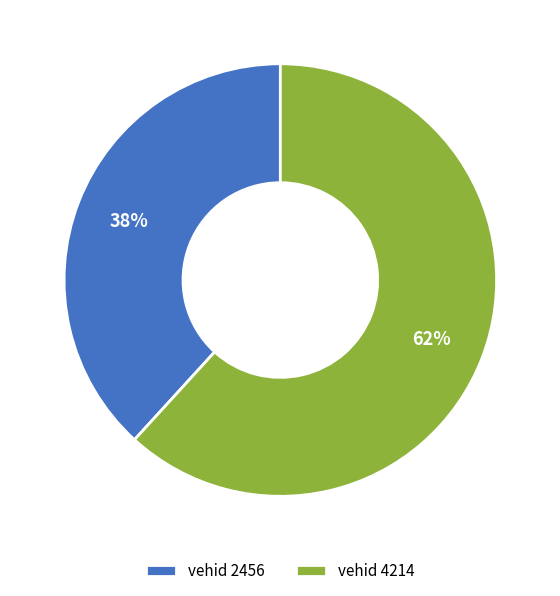

How many segments does this pie chart have?

2